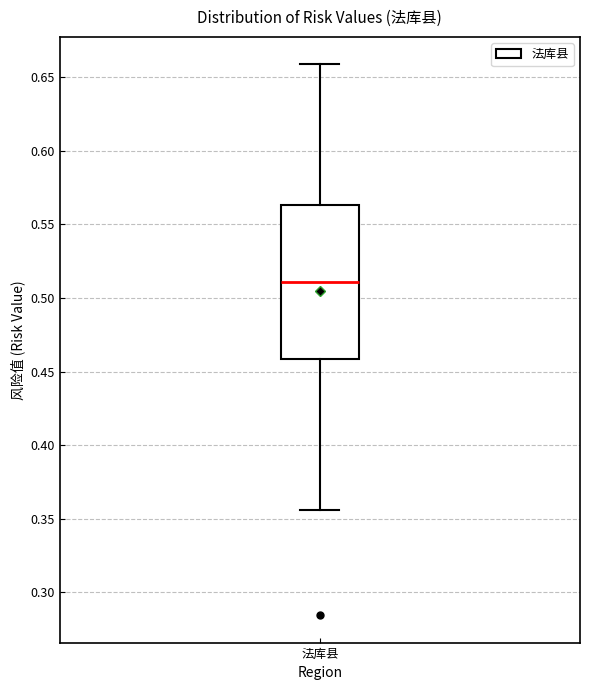

Transcribe this box plot: give where the median line is, the range the box spans, and where the two whiskers end, as read against the y-axis. The values are not printed on the chart, so give them approximately, as read against the axis.

median 0.510, box 0.460 to 0.565, whiskers 0.355 to 0.660